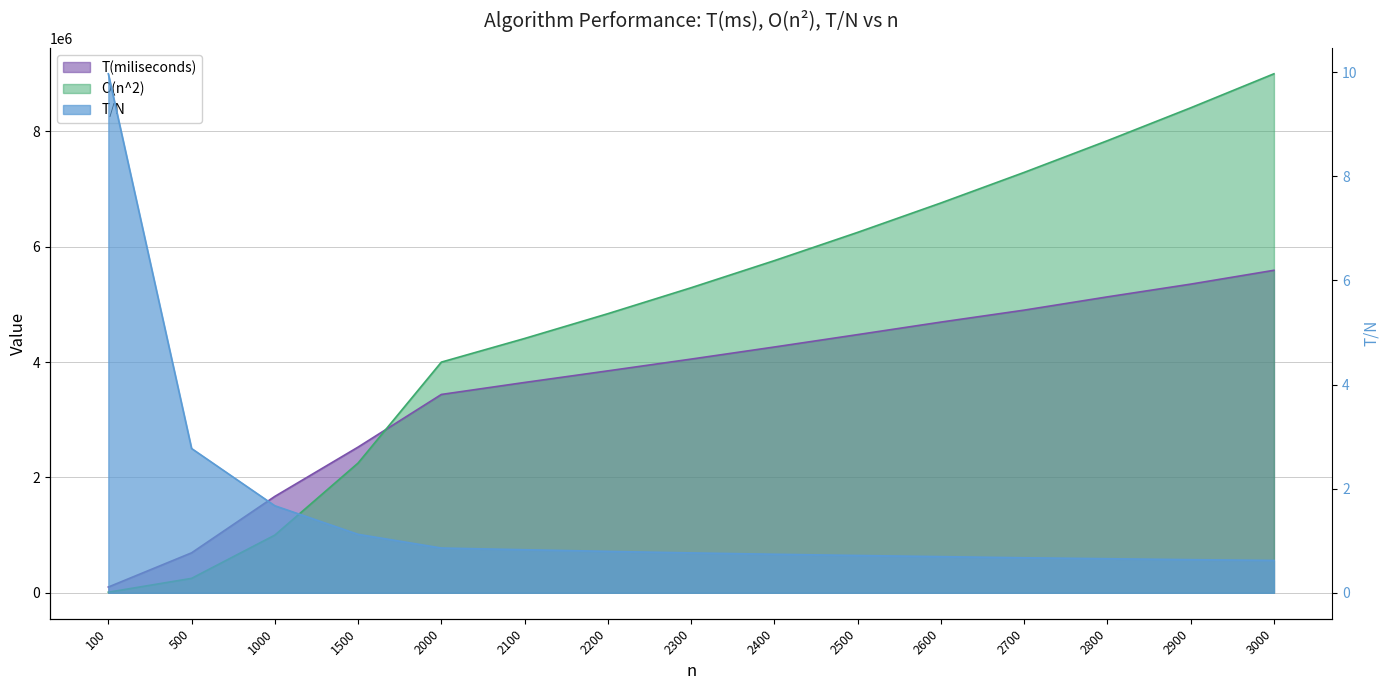

What is the total value across all series at 2700?

12191466.7